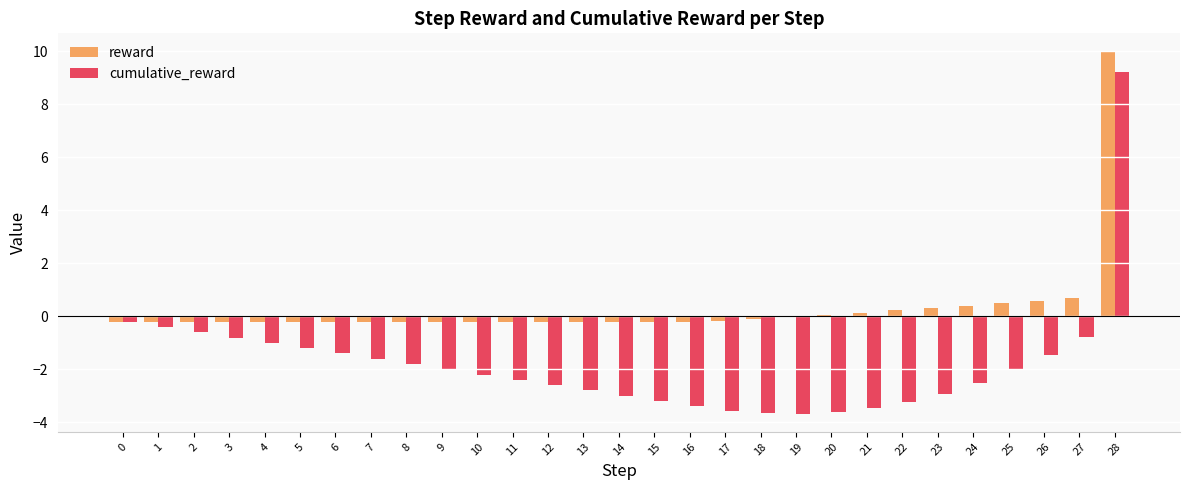

Count the number of categories in the chart.

29